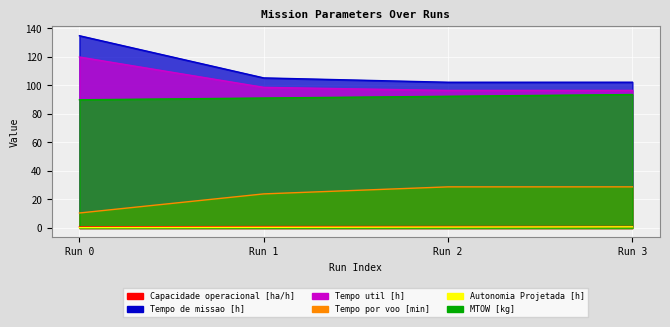

At Run 2, list the series in order from smallest to largest.

Autonomia Projetada [h], Capacidade operacional [ha/h], Tempo por voo [min], MTOW [kg], Tempo util [h], Tempo de missao [h]